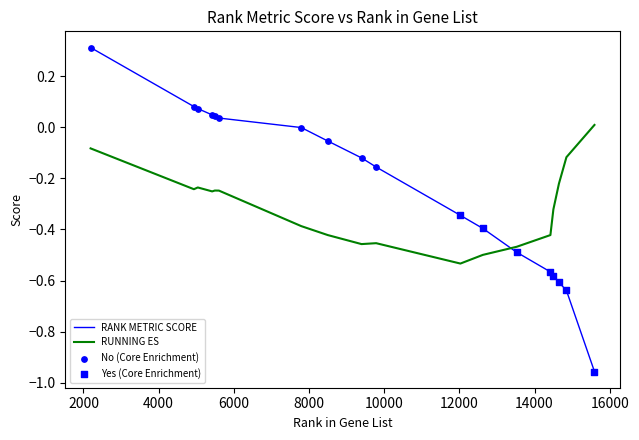

Which series has the widest spread of values?

RANK METRIC SCORE